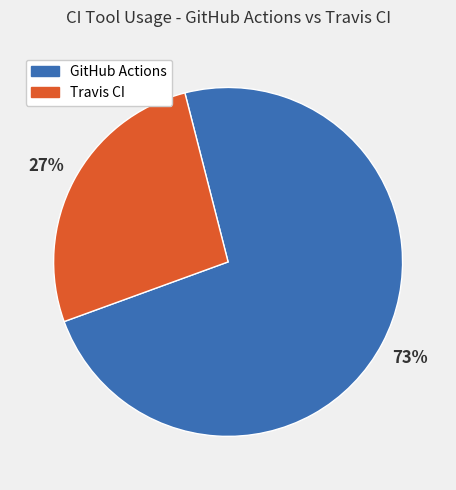

Does any single category account for the majority?

Yes